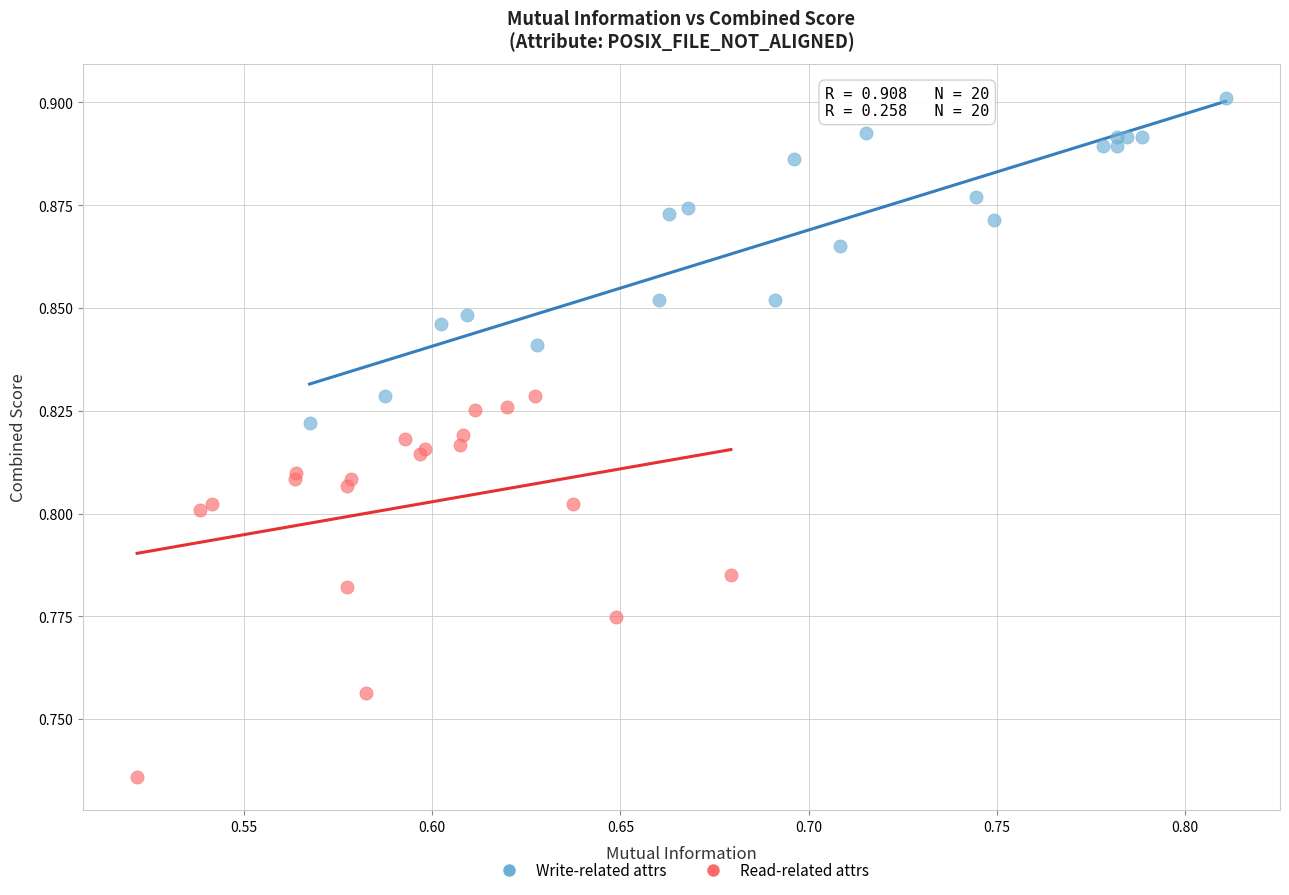

Which series reaches the minimum Y coordinate?

Read-related attrs